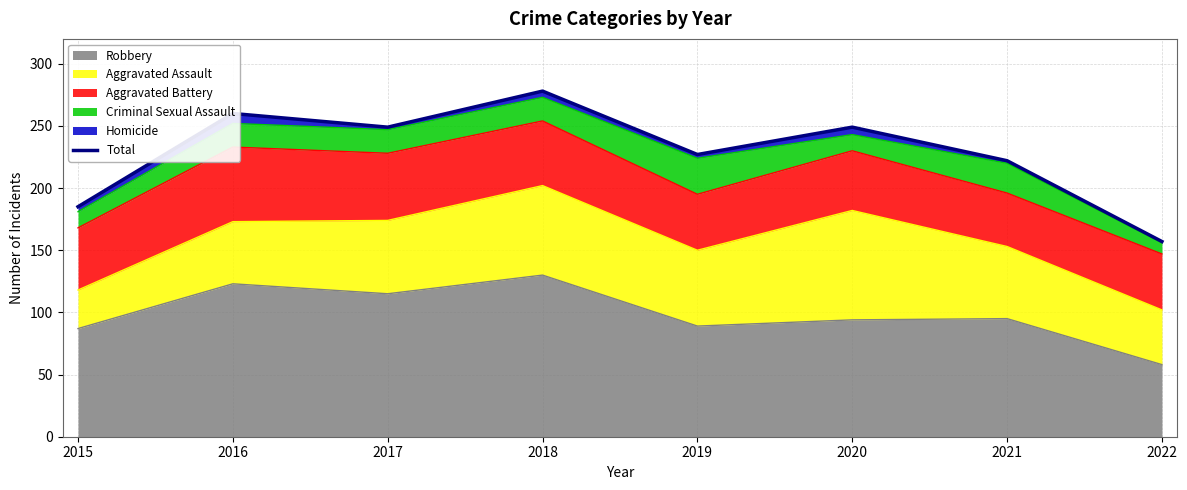

Where is the data nearest to the value 217?

2021